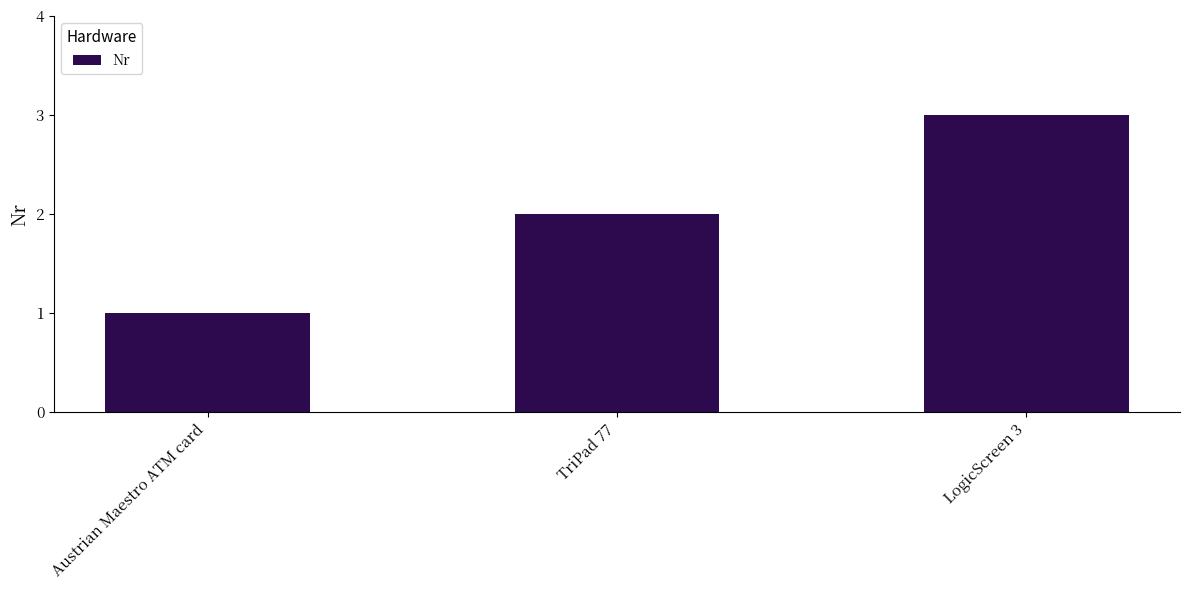

Does the chart contain stacked bars?

No